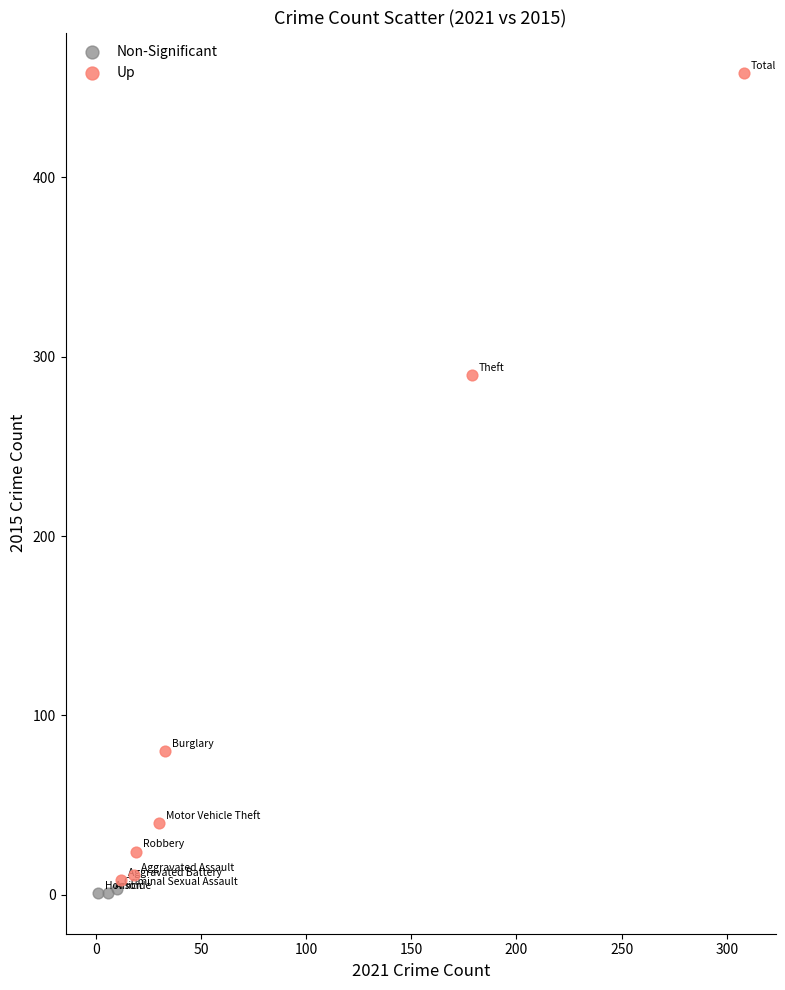

Which series has the largest Y range (max minus min)?

Up